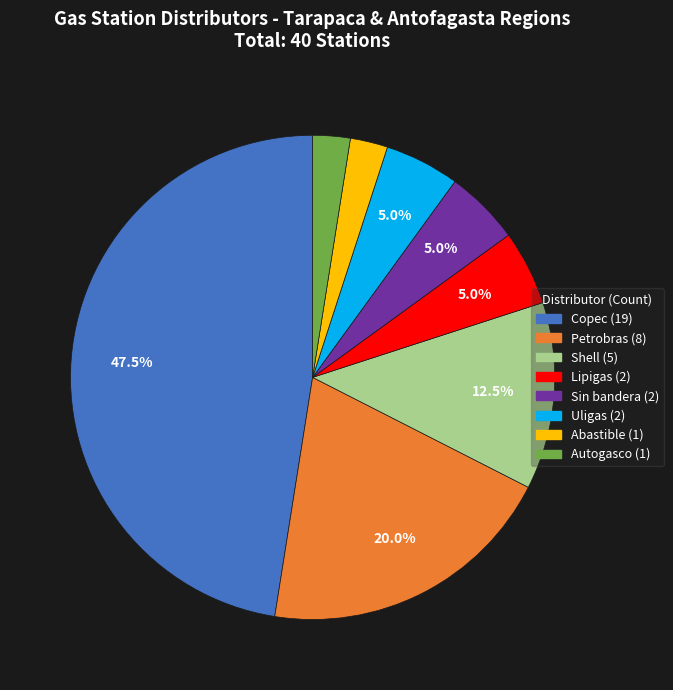

Does Autogasco account for over 50% of the chart?

No